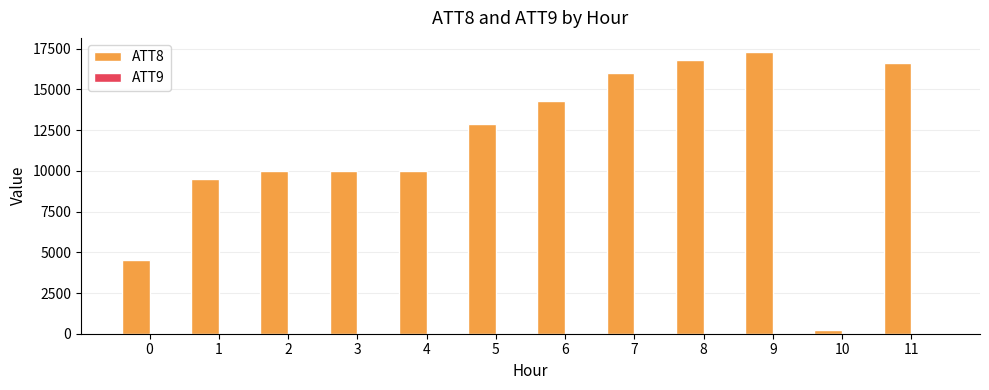

What is the sum of all ATT8 values?

138100.0